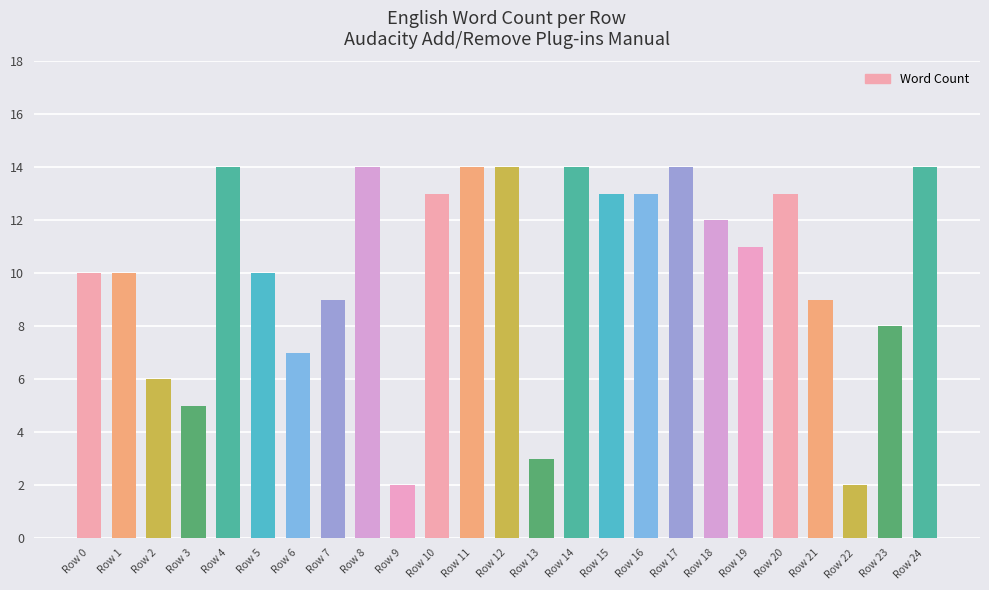

Are the bars horizontal?

No